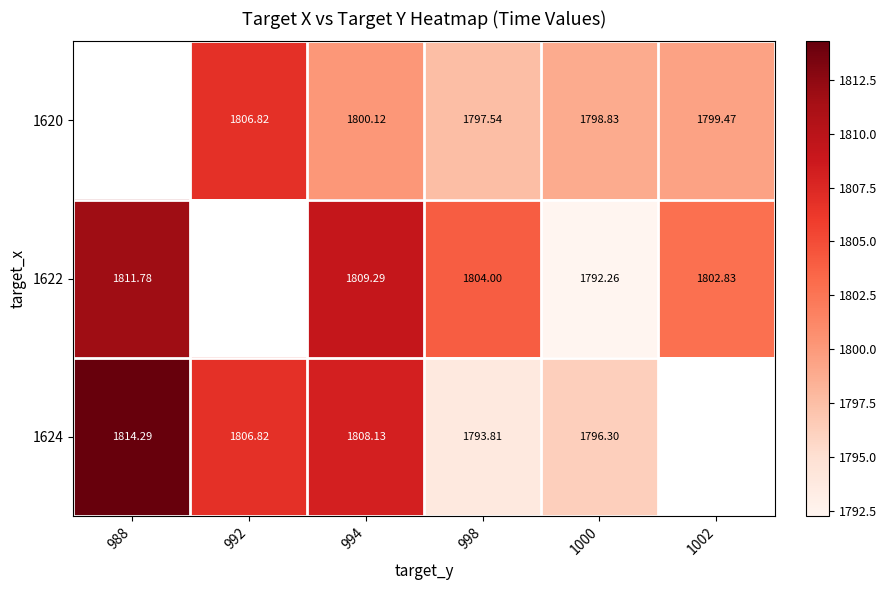

True or false: 1624 has a value of 3224.3 at 992.

False